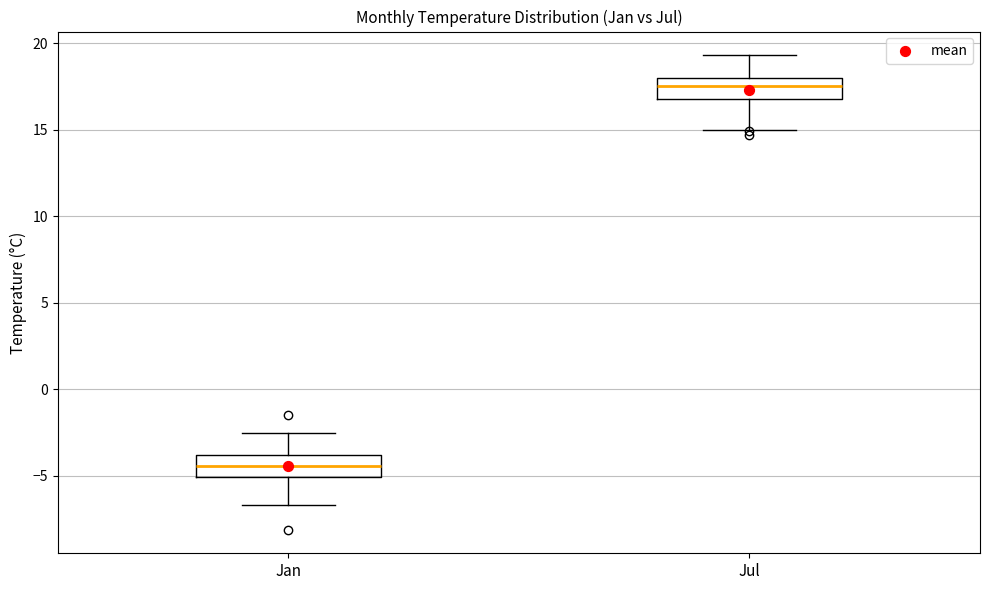

Reading left to right, transcribe this box plot: for each box, give where its median line is, the range the box spans, and where its two whiskers end, as read against the y-axis. The values are not printed on the chart, so give them approximately, as read against the axis.

Jan: median -4.5, box -5.0 to -4.0, whiskers -6.5 to -2.5
Jul: median 17.5, box 17.0 to 18.0, whiskers 15.0 to 19.5